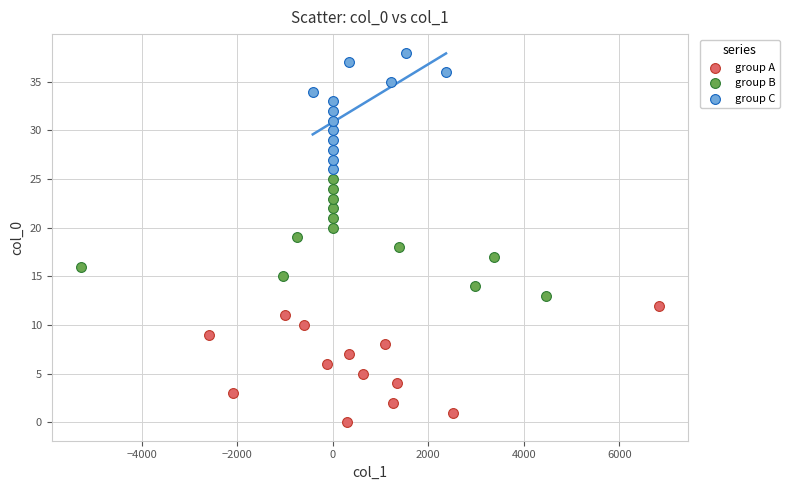

Which series reaches the minimum Y coordinate?

group A